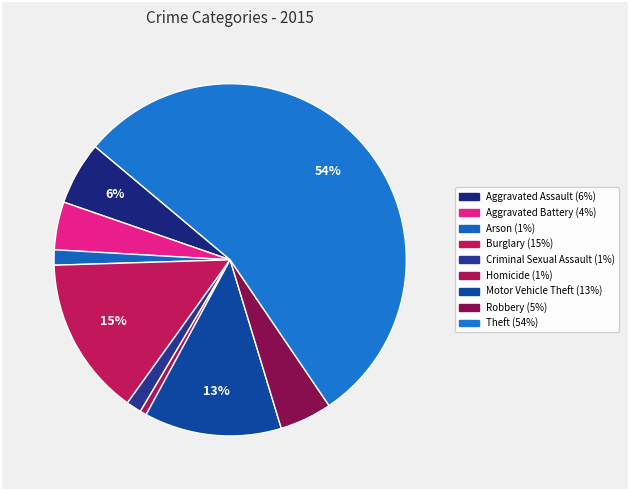

How many segments does this pie chart have?

9